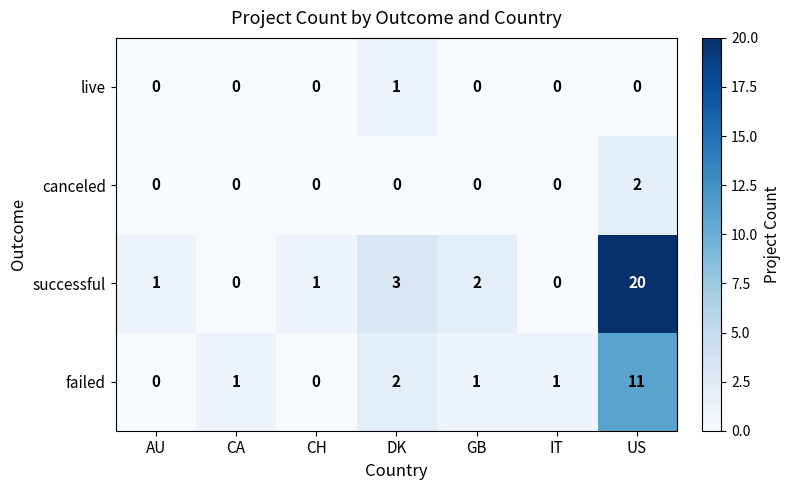

What is the maximum value shown in the chart?

20